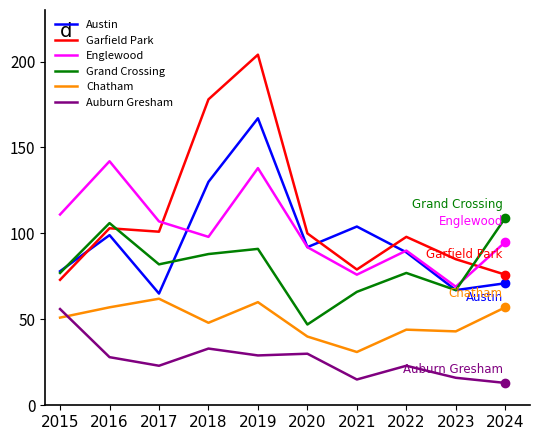

The value of Austin at 2017 is 37. True or false?

False